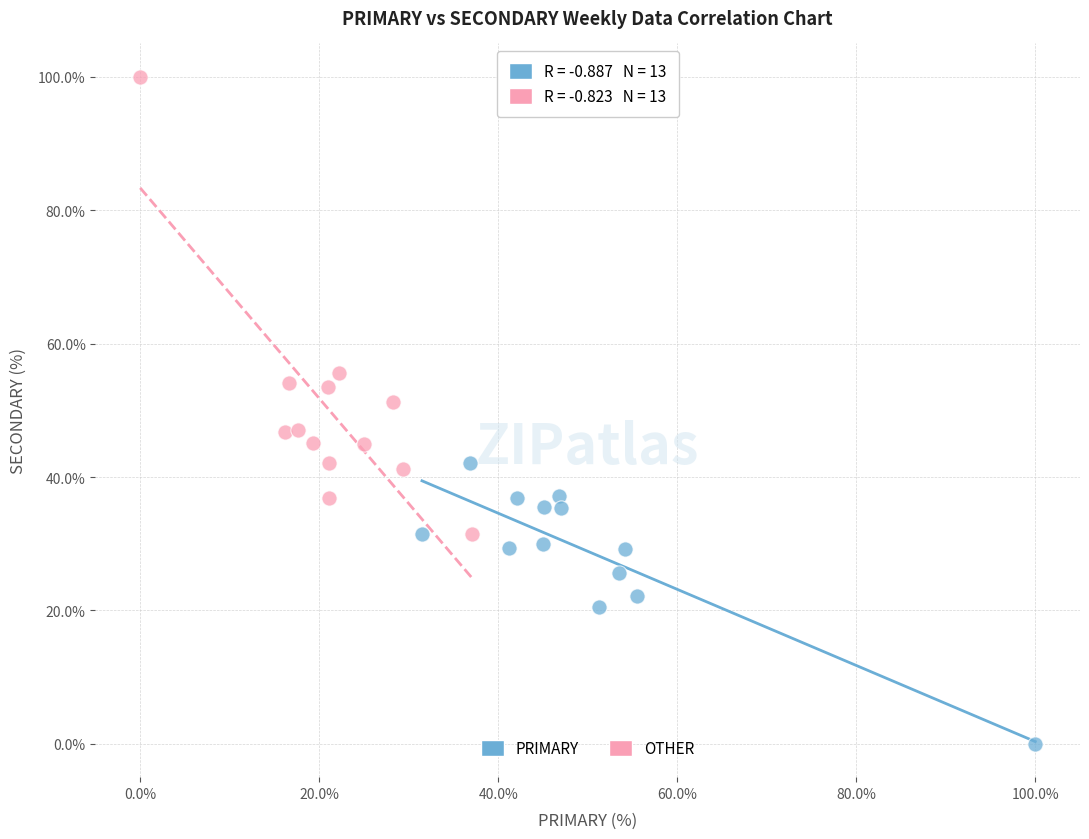

Which series contains the highest Y value?

OTHER